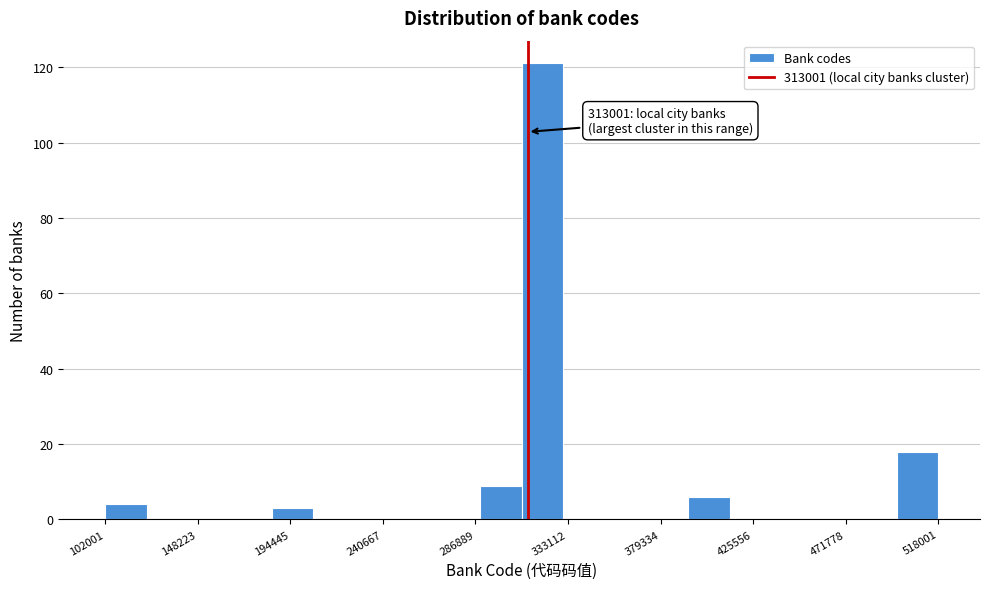

Over which range of the x-axis is the bar tallest?

310000 to 330000